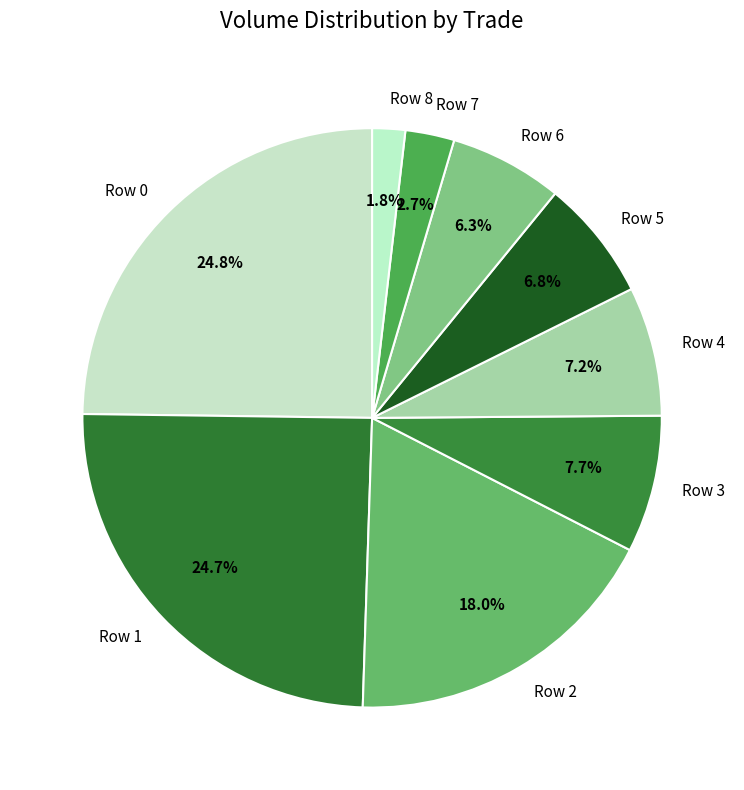

How many slices are in this pie chart?

9